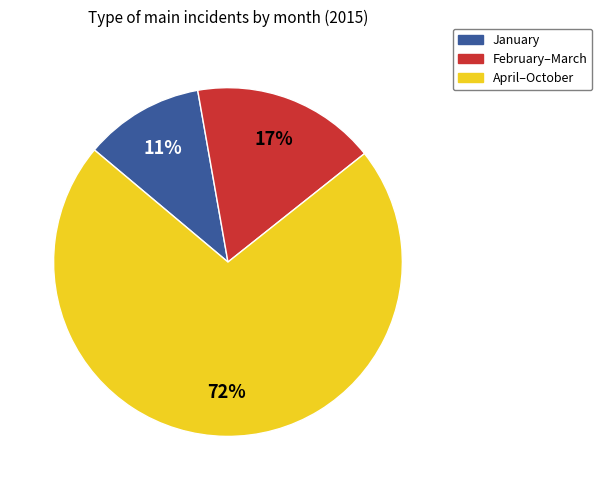

Which slice is the largest?

April–October